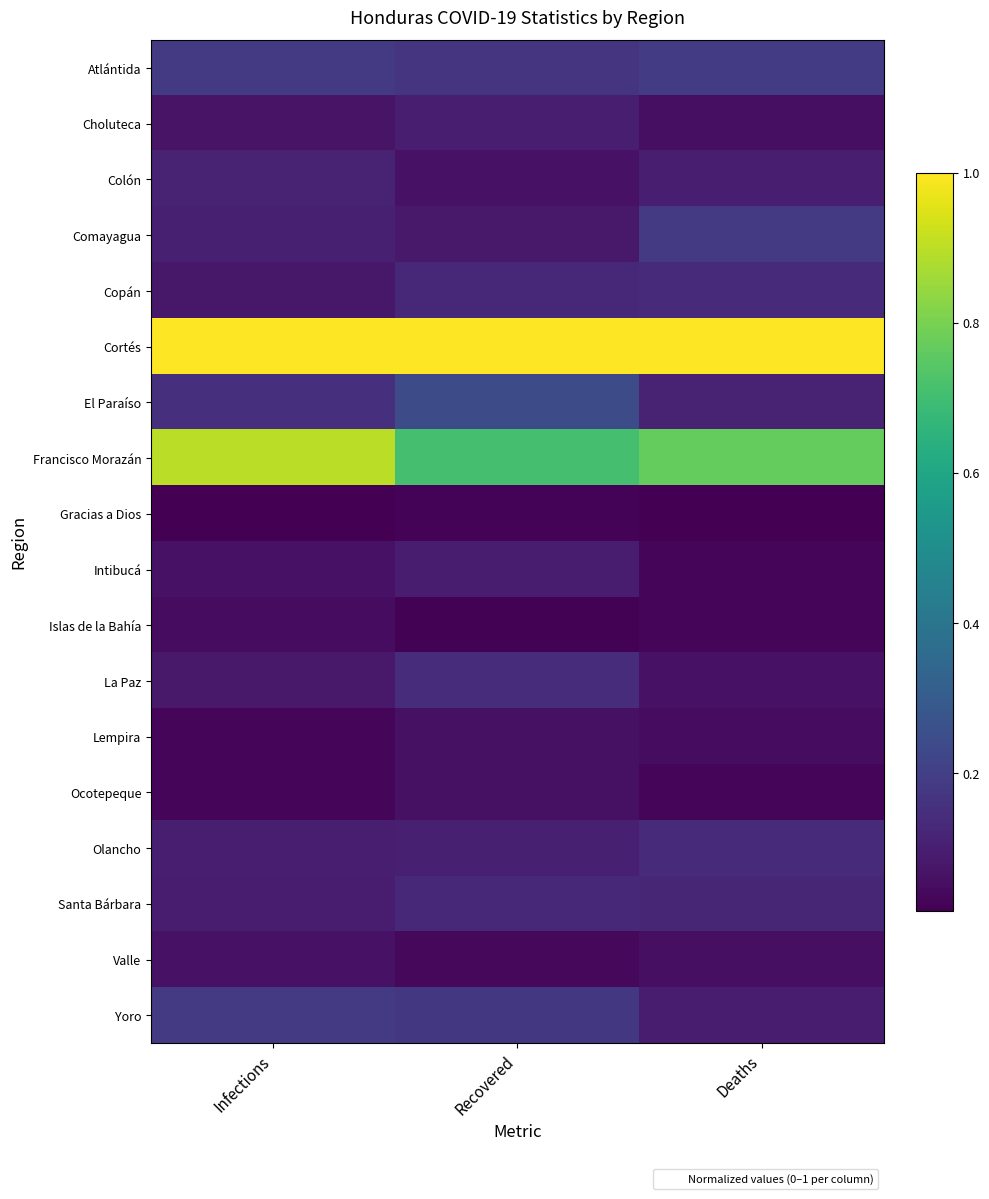

Reading left to right, what are all the values shown in this chart?

Atlántida: Infections=0.2	Recovered=0.2	Deaths=0.2
Choluteca: Infections=0.1	Recovered=0.1	Deaths=0.1
Colón: Infections=0.1	Recovered=0.1	Deaths=0.1
Comayagua: Infections=0.1	Recovered=0.1	Deaths=0.2
Copán: Infections=0.1	Recovered=0.1	Deaths=0.1
Cortés: Infections=1.0	Recovered=1.0	Deaths=1.0
El Paraíso: Infections=0.2	Recovered=0.2	Deaths=0.1
Francisco Morazán: Infections=0.9	Recovered=0.7	Deaths=0.8
Gracias a Dios: Infections=0.0	Recovered=0.0	Deaths=0.0
Intibucá: Infections=0.1	Recovered=0.1	Deaths=0.0
Islas de la Bahía: Infections=0.0	Recovered=0.0	Deaths=0.0
La Paz: Infections=0.1	Recovered=0.1	Deaths=0.1
Lempira: Infections=0.0	Recovered=0.1	Deaths=0.0
Ocotepeque: Infections=0.0	Recovered=0.1	Deaths=0.0
Olancho: Infections=0.1	Recovered=0.1	Deaths=0.1
Santa Bárbara: Infections=0.1	Recovered=0.1	Deaths=0.1
Valle: Infections=0.1	Recovered=0.0	Deaths=0.1
Yoro: Infections=0.2	Recovered=0.2	Deaths=0.1